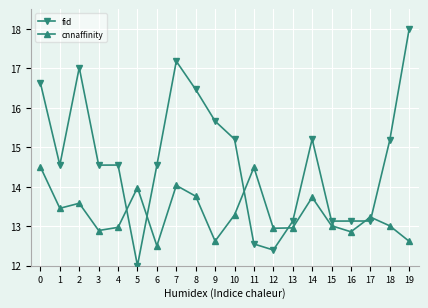

The value of cnnaffinity at 11 is 23.3. True or false?

False